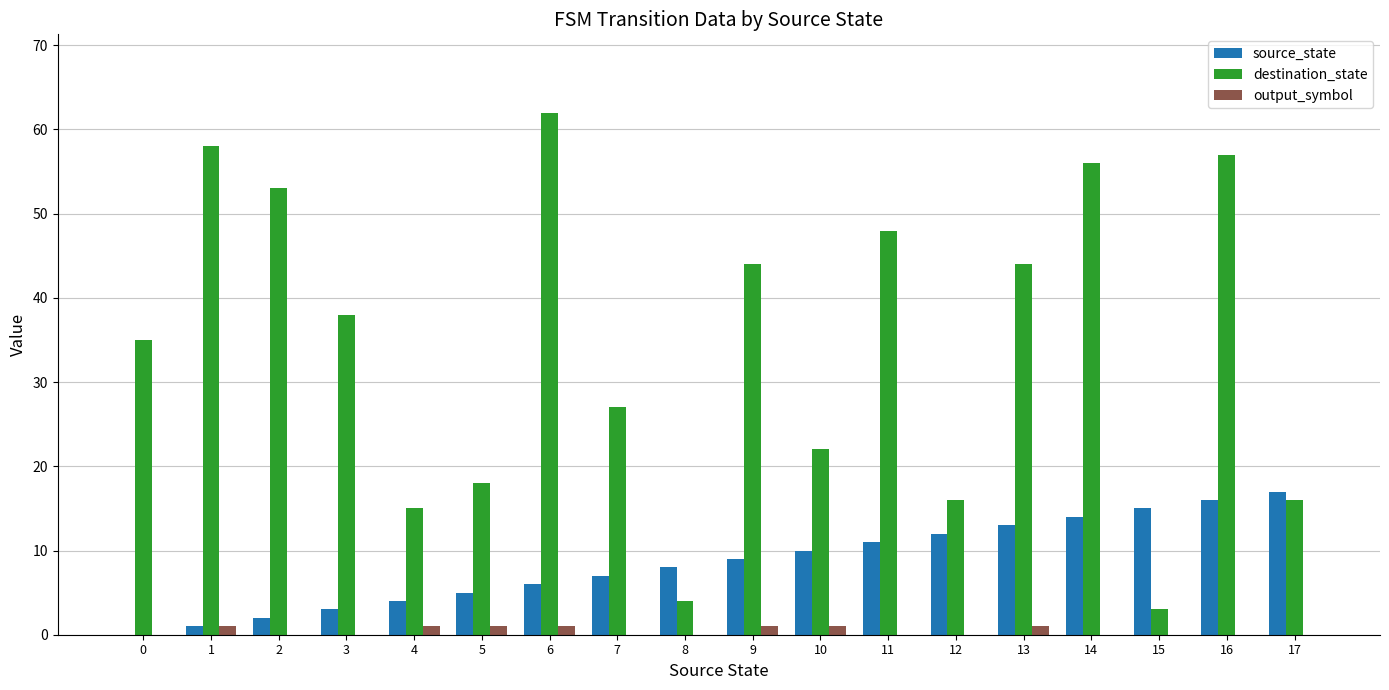

Is the value of source_state at 12 greater than the value of destination_state at 16?

No